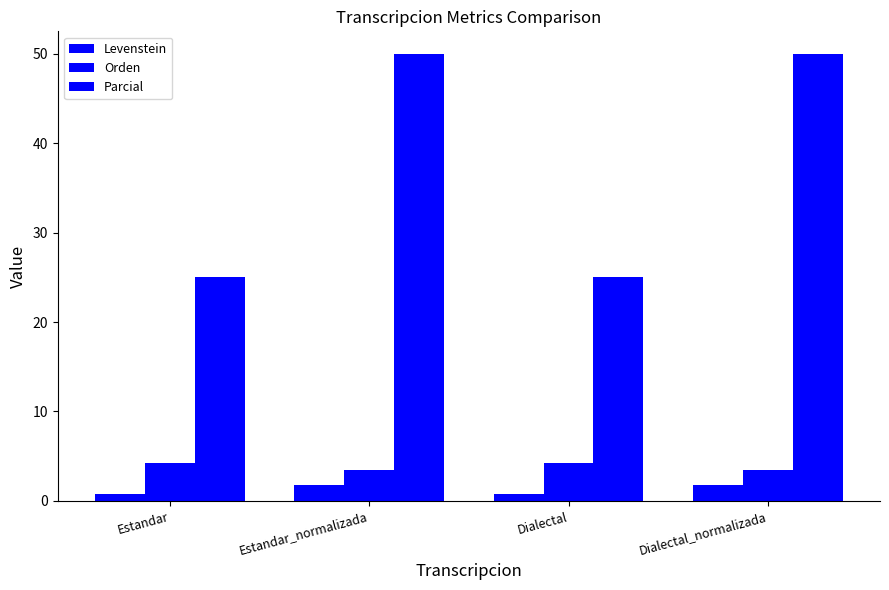

What is the label of the 1st bar from the right?

Dialectal_normalizada